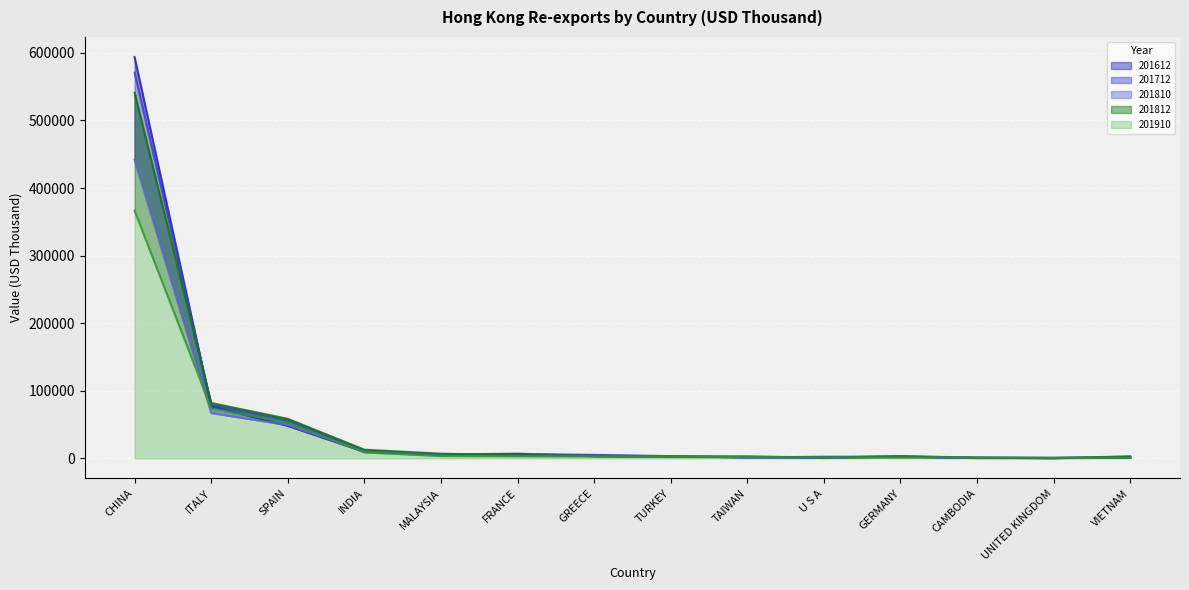

Is it true that 201712 equals 724.4 at U S A?

True